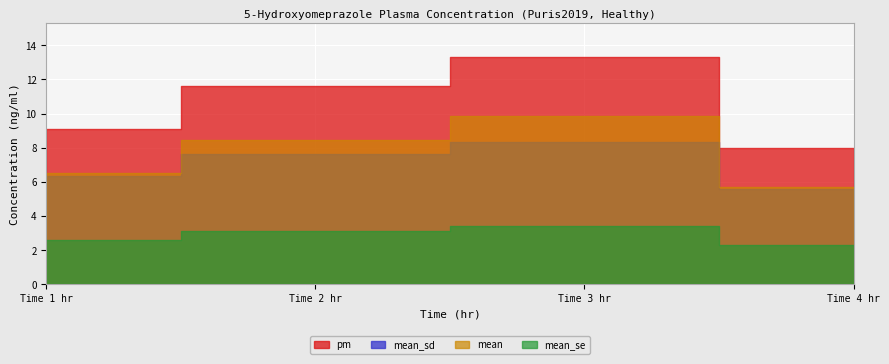

True or false: mean_se has more than 0 interior local peaks.

True